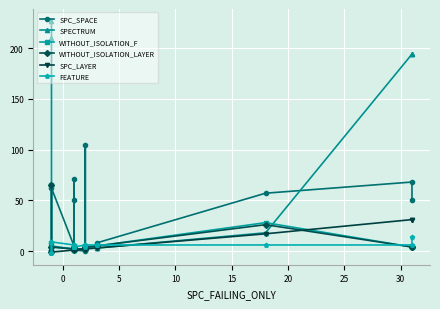

What is the average value of the WITHOUT_ISOLATION_LAYER series?

7